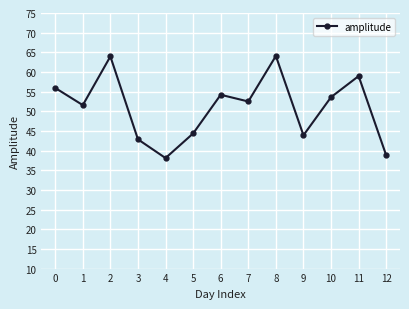

Where is the first local minimum?

1